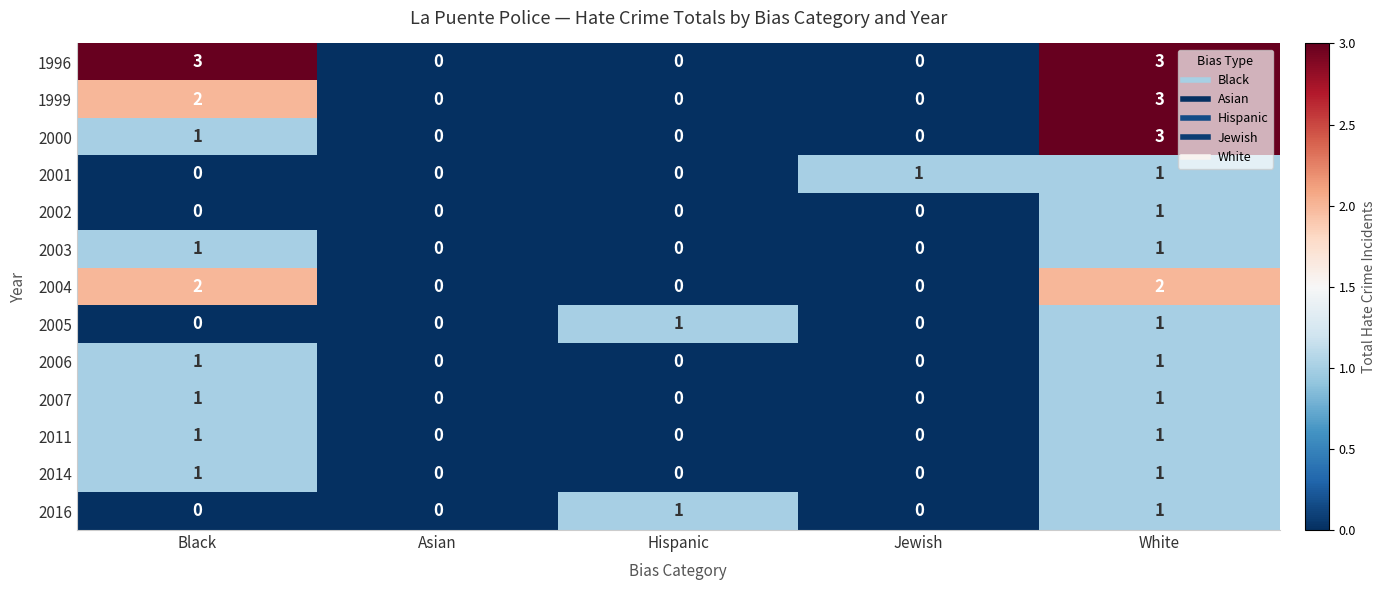

The value of 2002 at White is 1. True or false?

True